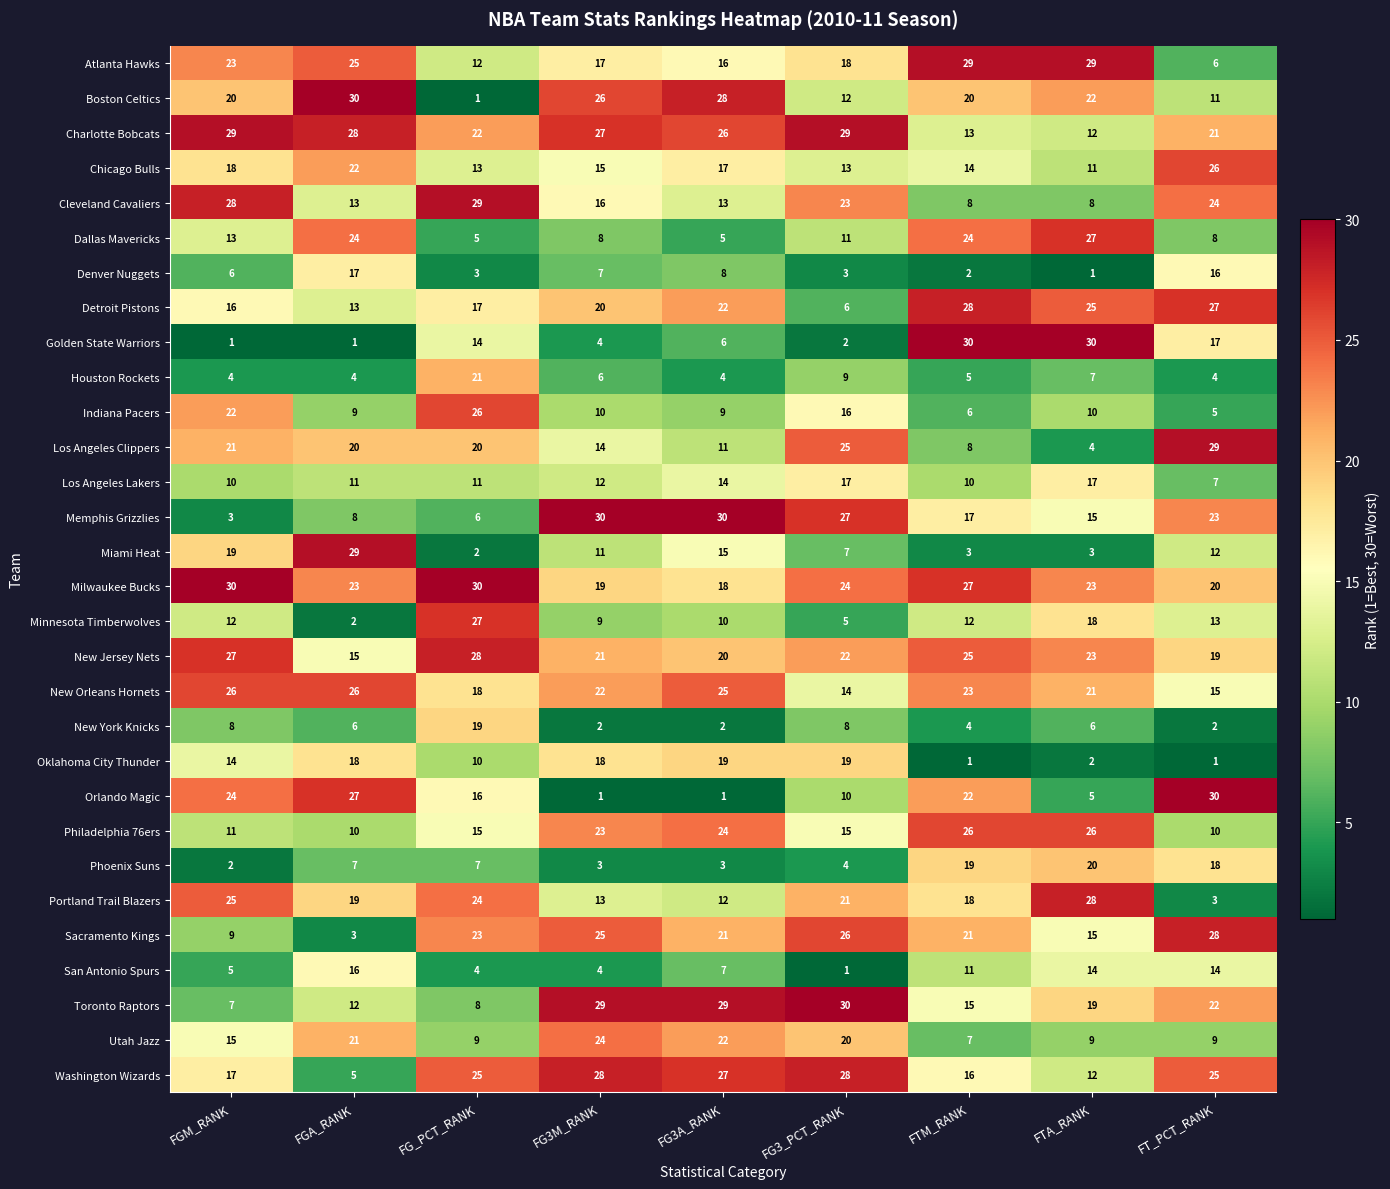

The Detroit Pistons series shows 16 at FGM_RANK. True or false?

True